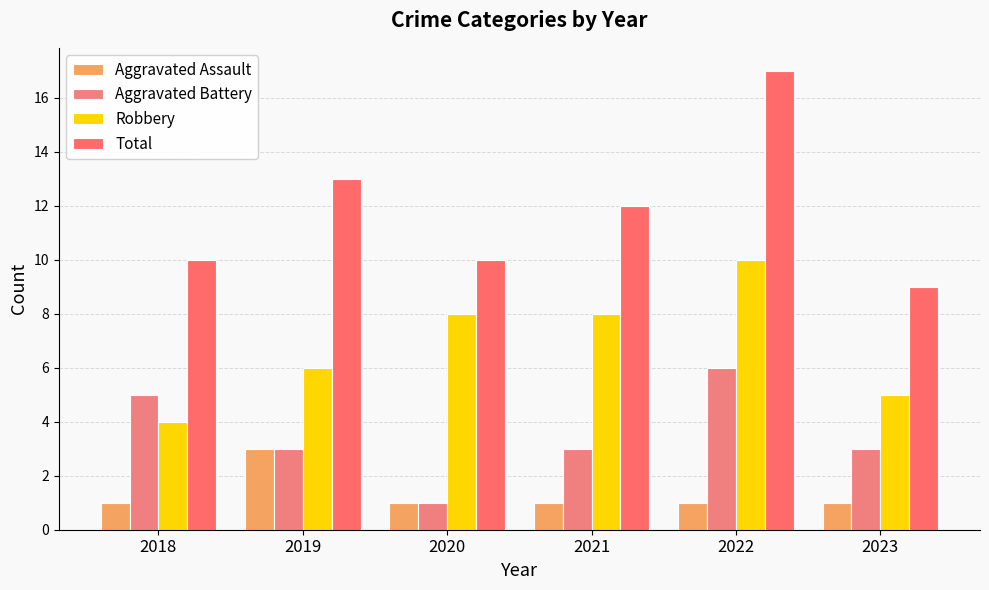

Which category has the lowest value in the Aggravated Battery series?

2020